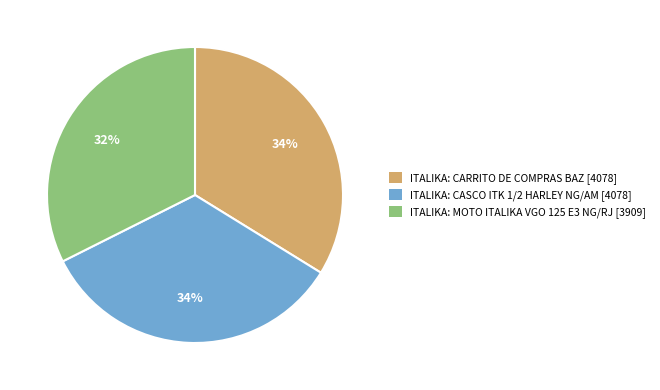

What is the smallest slice in the pie chart?

ITALIKA: MOTO ITALIKA VGO 125 E3 NG/RJ